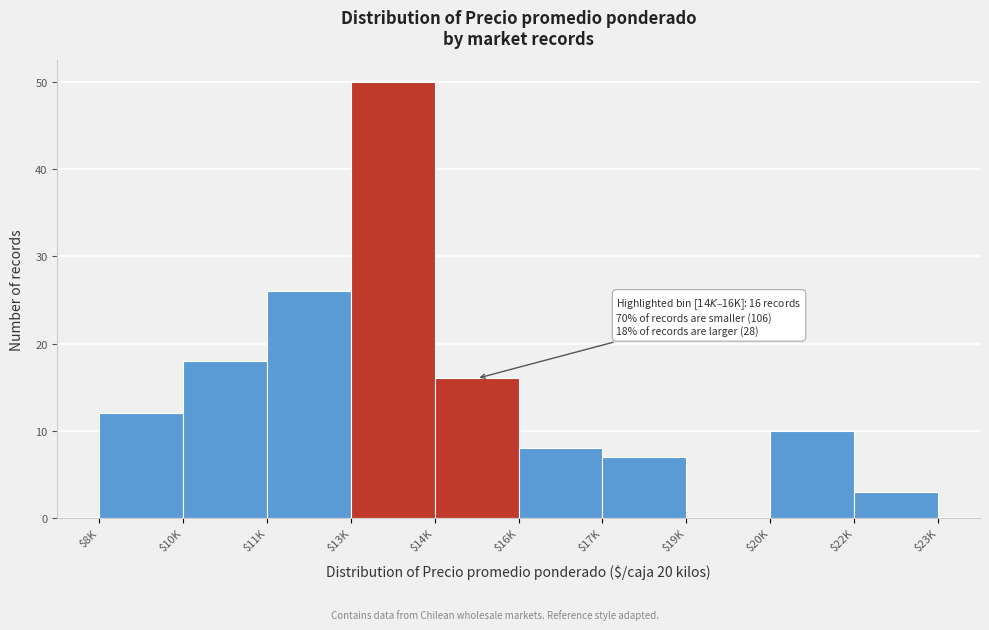

Where is the data nearest to the value 25?

$11K